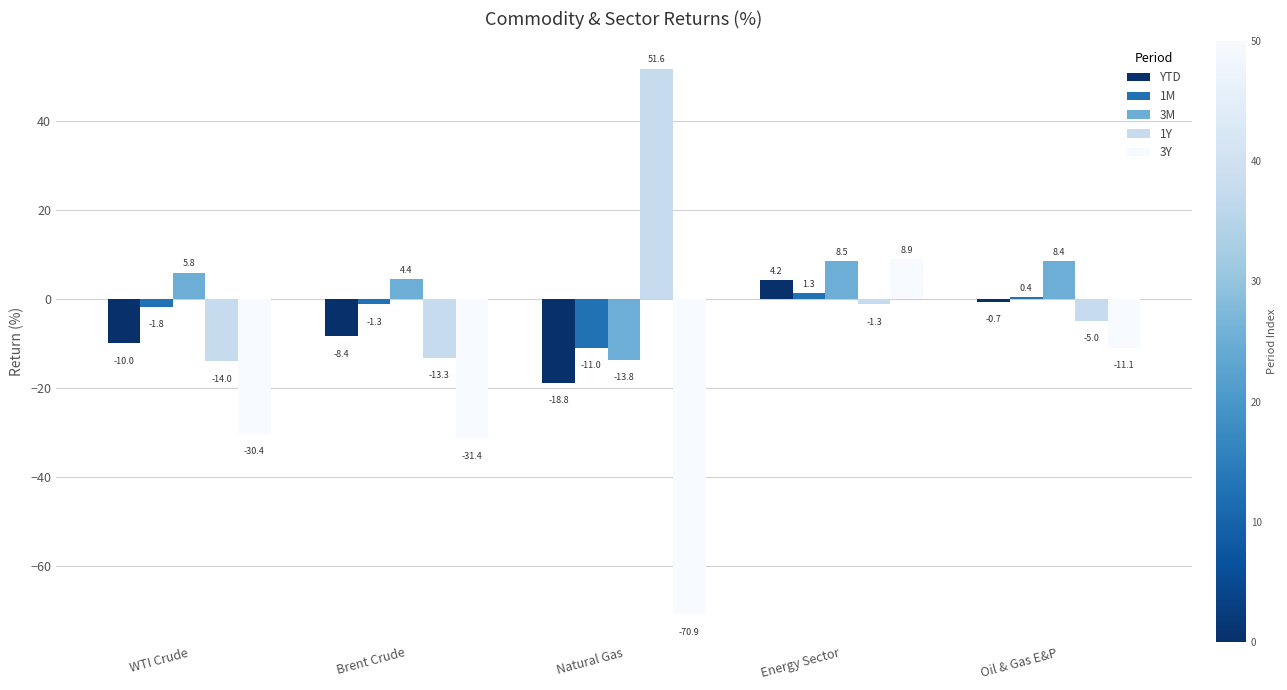

What is the highest value of the 3M series?

8.5